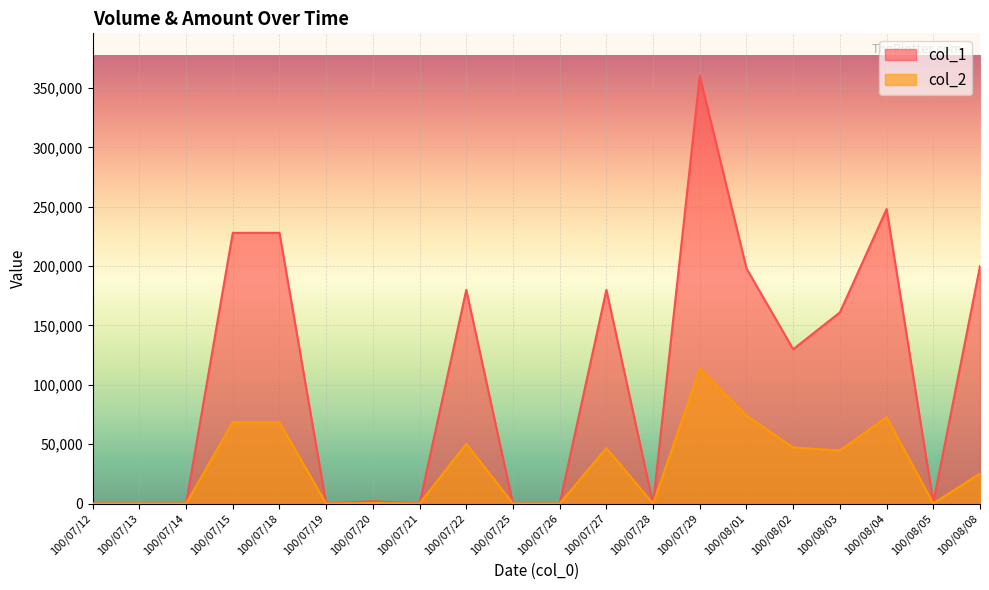

List the labels in order of col_2 value, smallest first.

100/07/12, 100/07/13, 100/07/14, 100/07/19, 100/07/21, 100/07/25, 100/07/26, 100/07/28, 100/08/05, 100/07/20, 100/08/08, 100/08/03, 100/07/27, 100/08/02, 100/07/22, 100/07/18, 100/07/15, 100/08/04, 100/08/01, 100/07/29